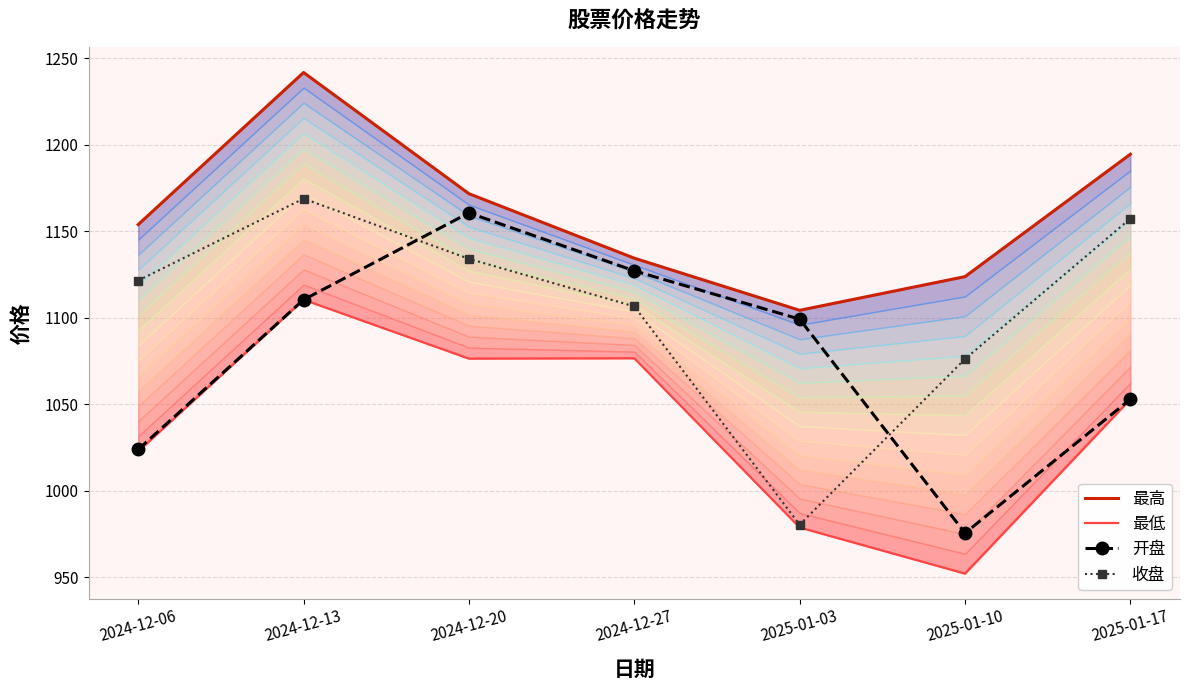

What is the approximate value of 开盘 at 2025-01-03?

1099.1